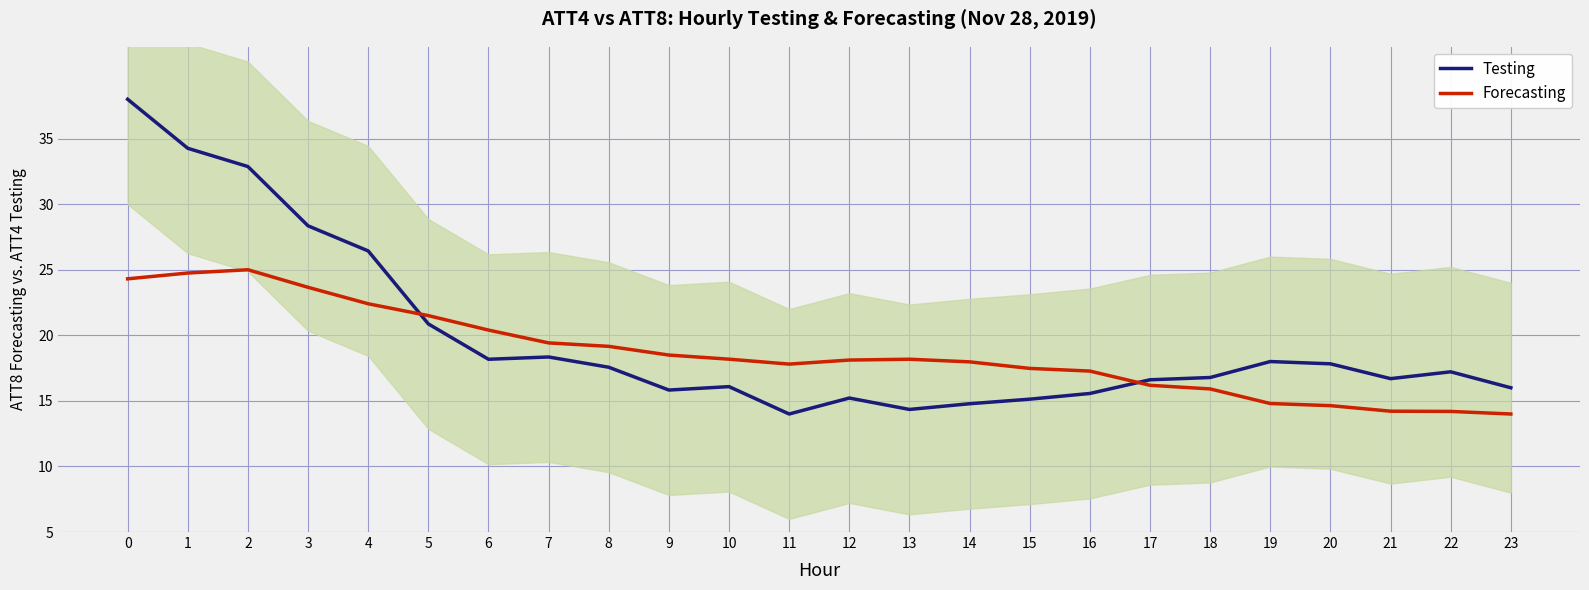

Which series has the largest total across all categories?

Testing